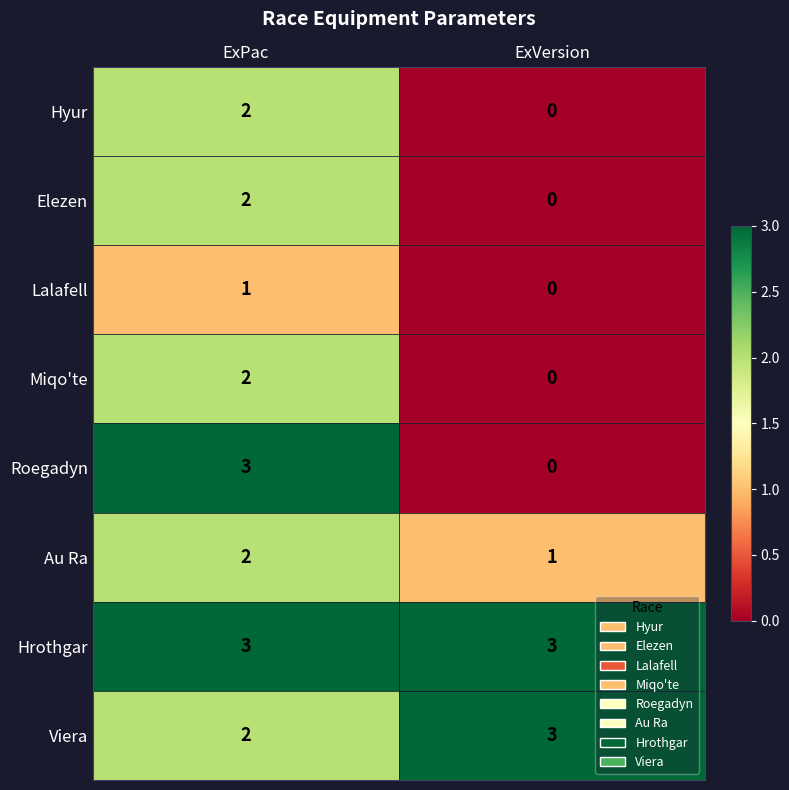

At which category is the sum across all series the highest?

ExPac